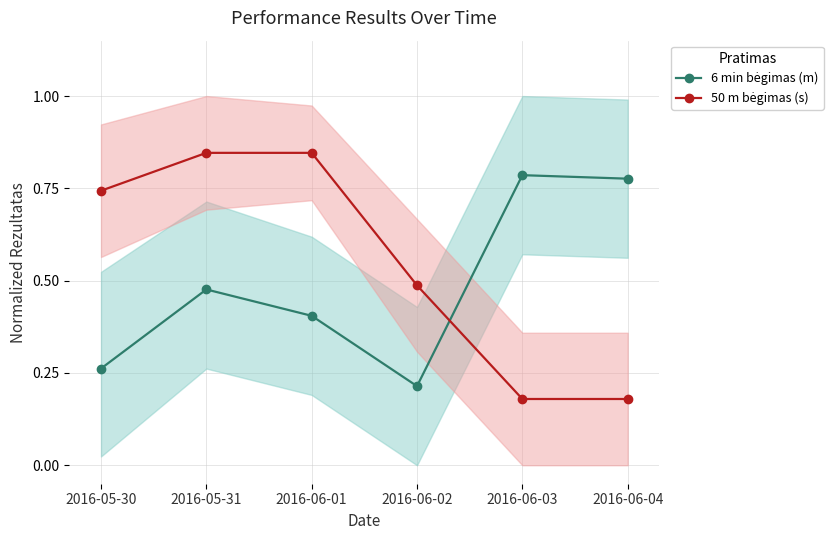

How many lines are shown in the chart?

2